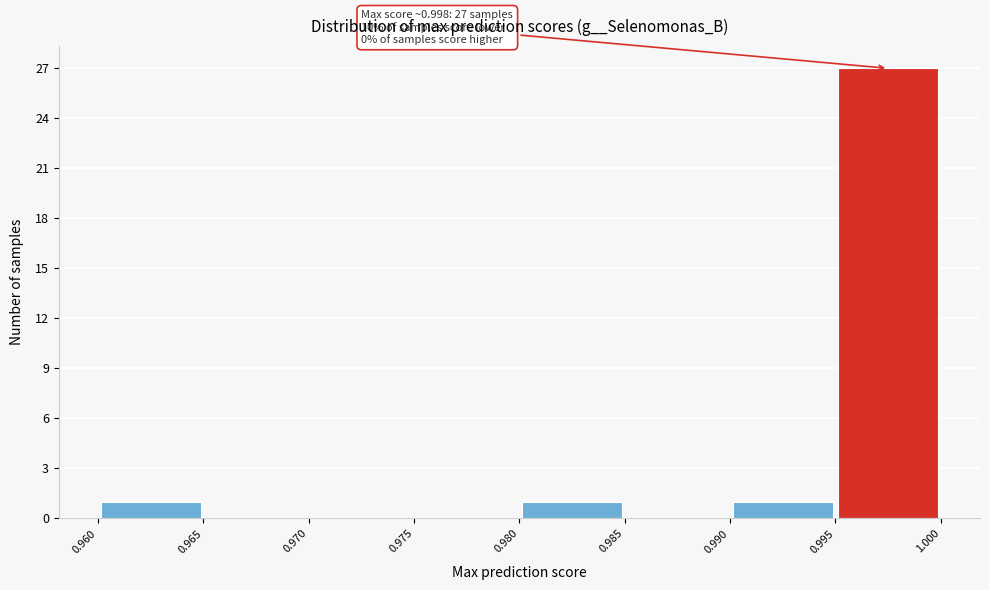

Over which range of the x-axis is the bar tallest?

0.995 to 1.000